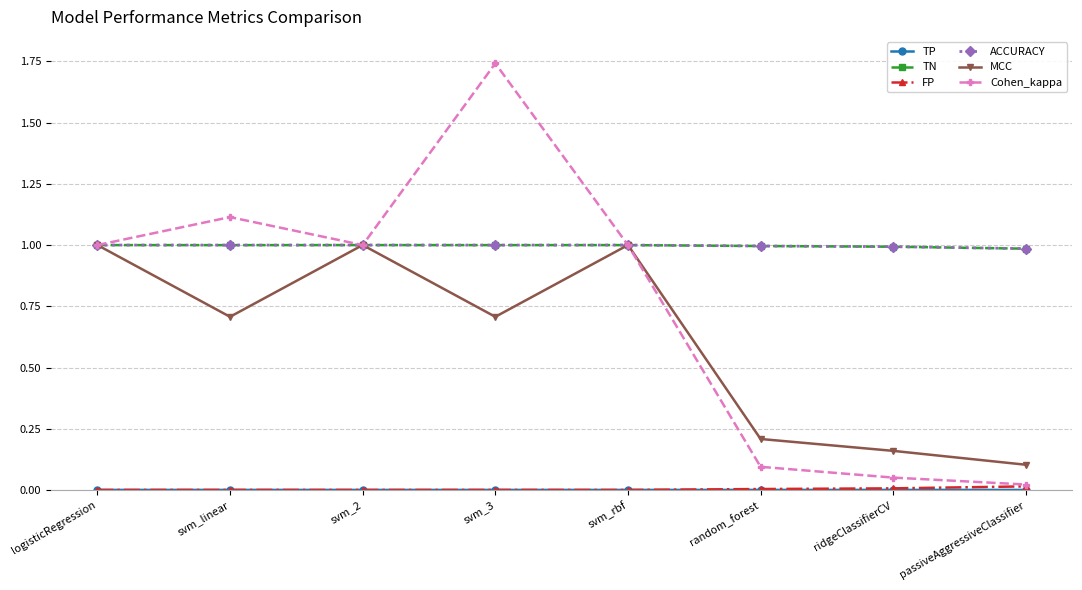

At how many categories does at least one series exceed 0?

8